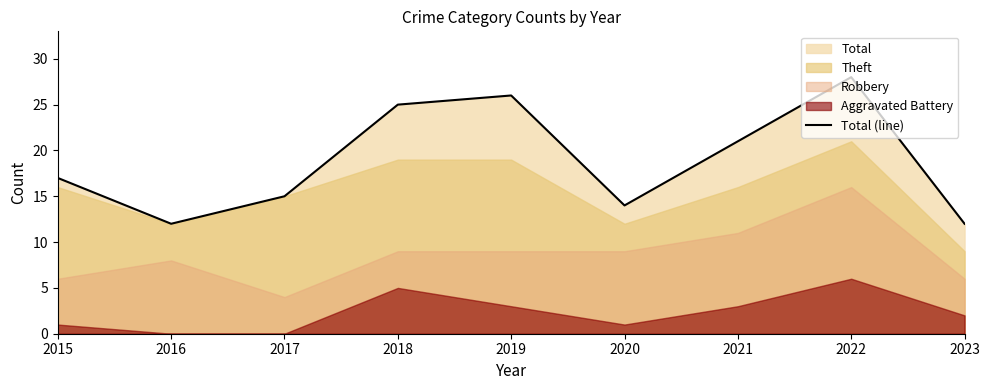

What is the greatest value displayed?

28